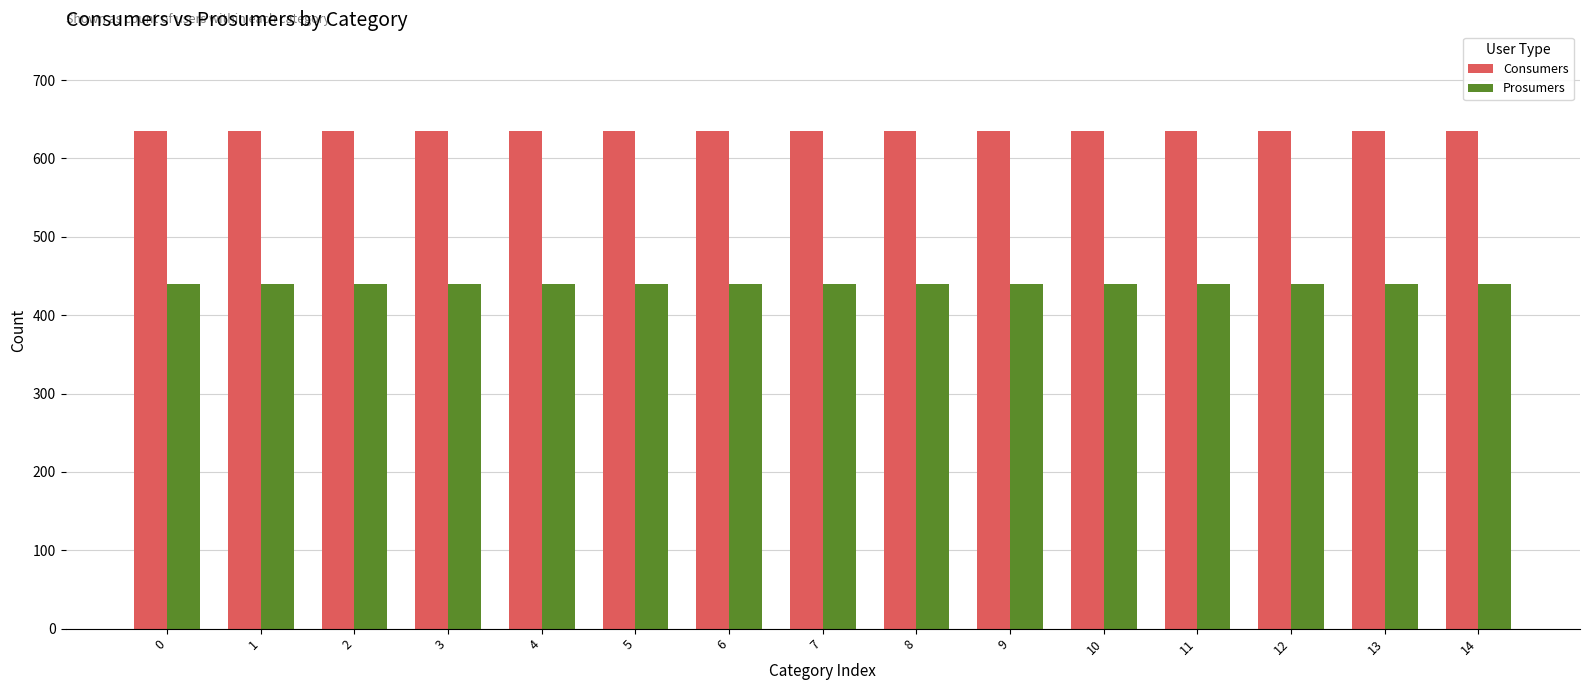

Is the value of Prosumers at 9 greater than the value of Consumers at 14?

No